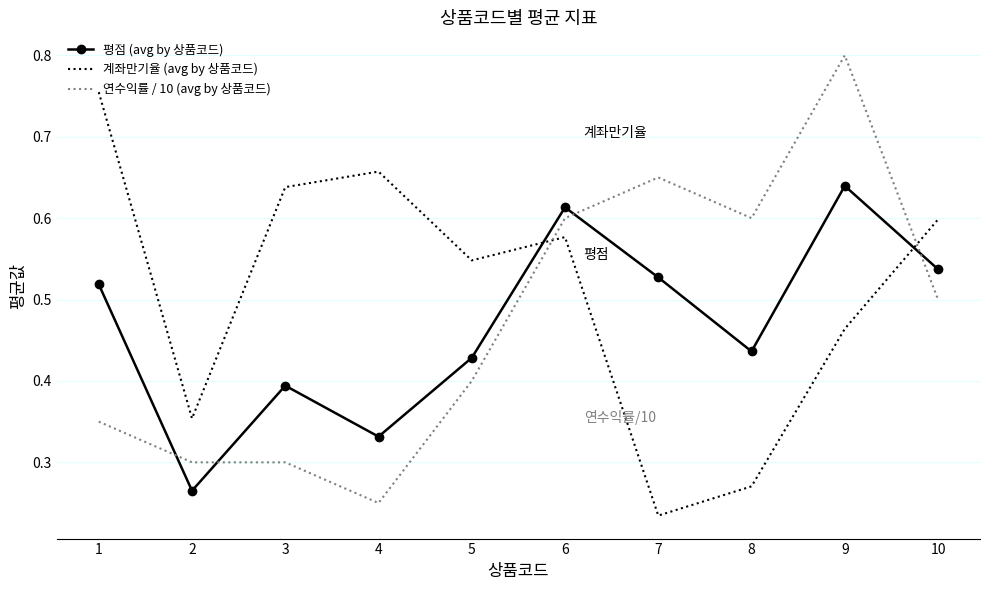

What is the total value across all series at 4?

1.2